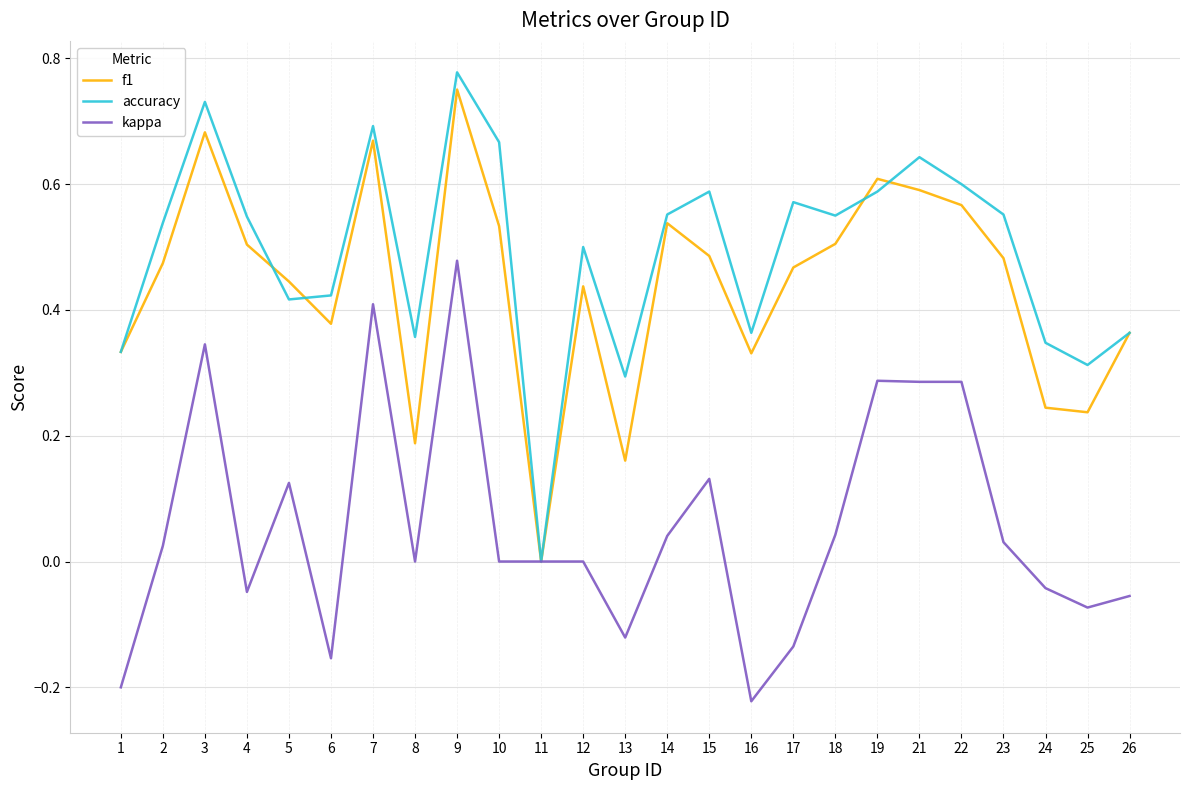

Which series has the largest total across all categories?

accuracy